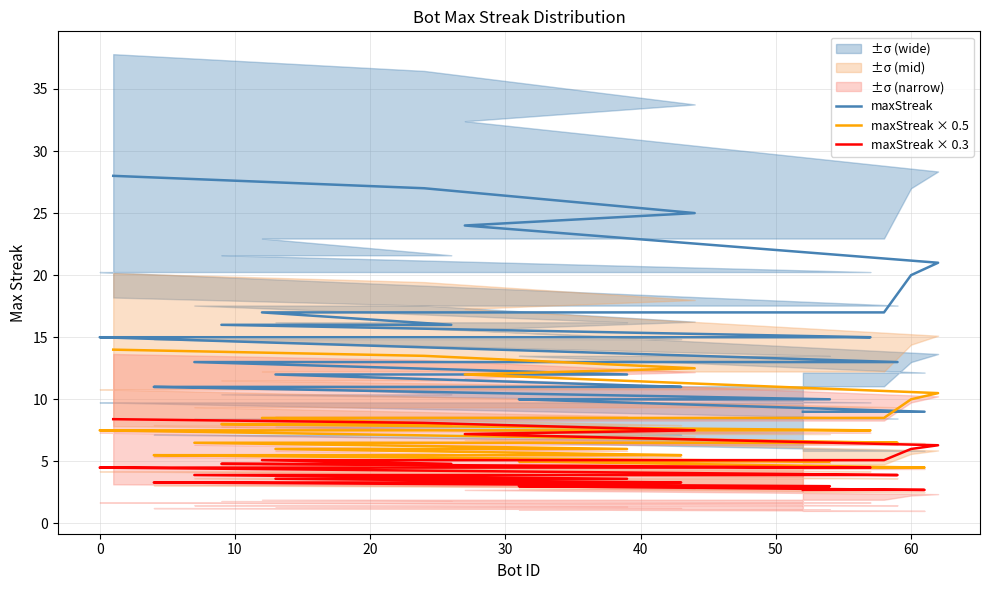

True or false: maxStreak × 0.5 and maxStreak × 0.3 cross at least once.

False